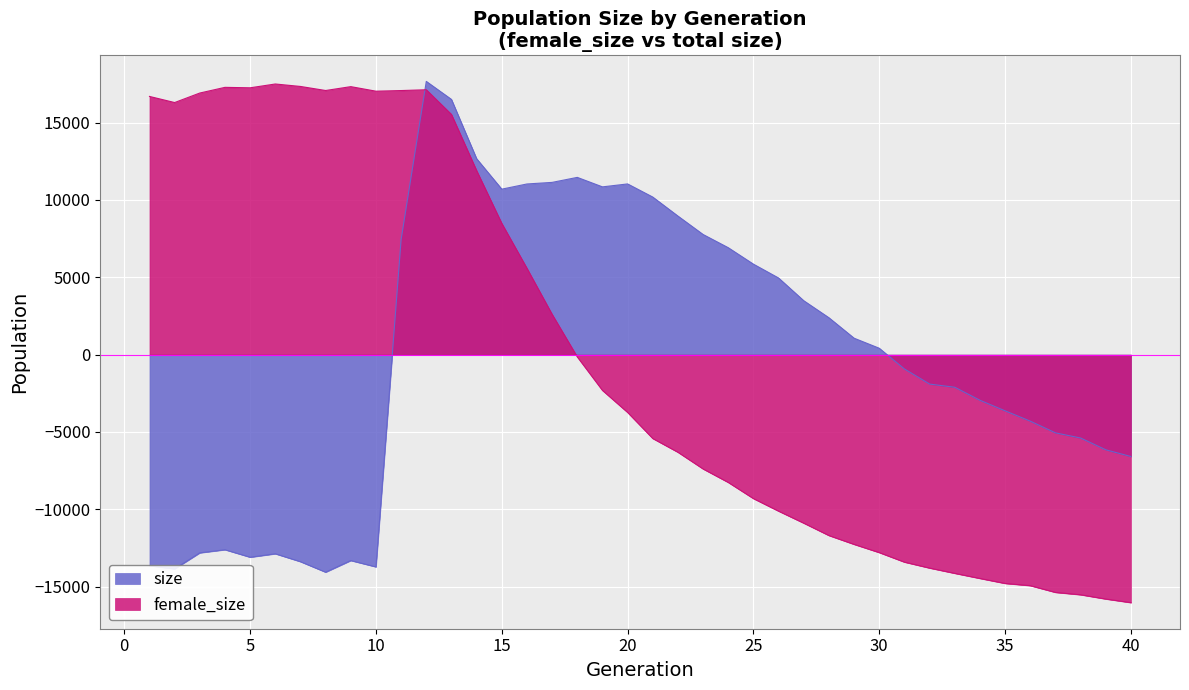

List the series in order of their overall mean, lowest first.

female_size, size